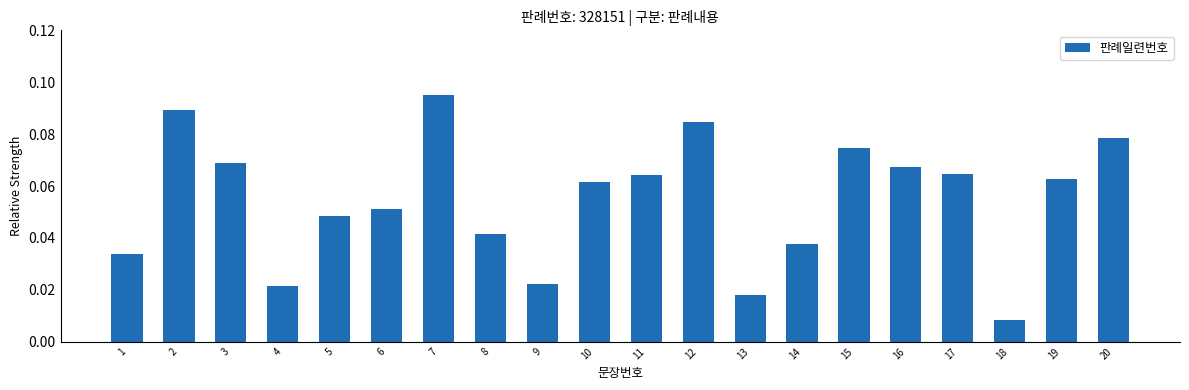

What is the sum of all values?

1.1